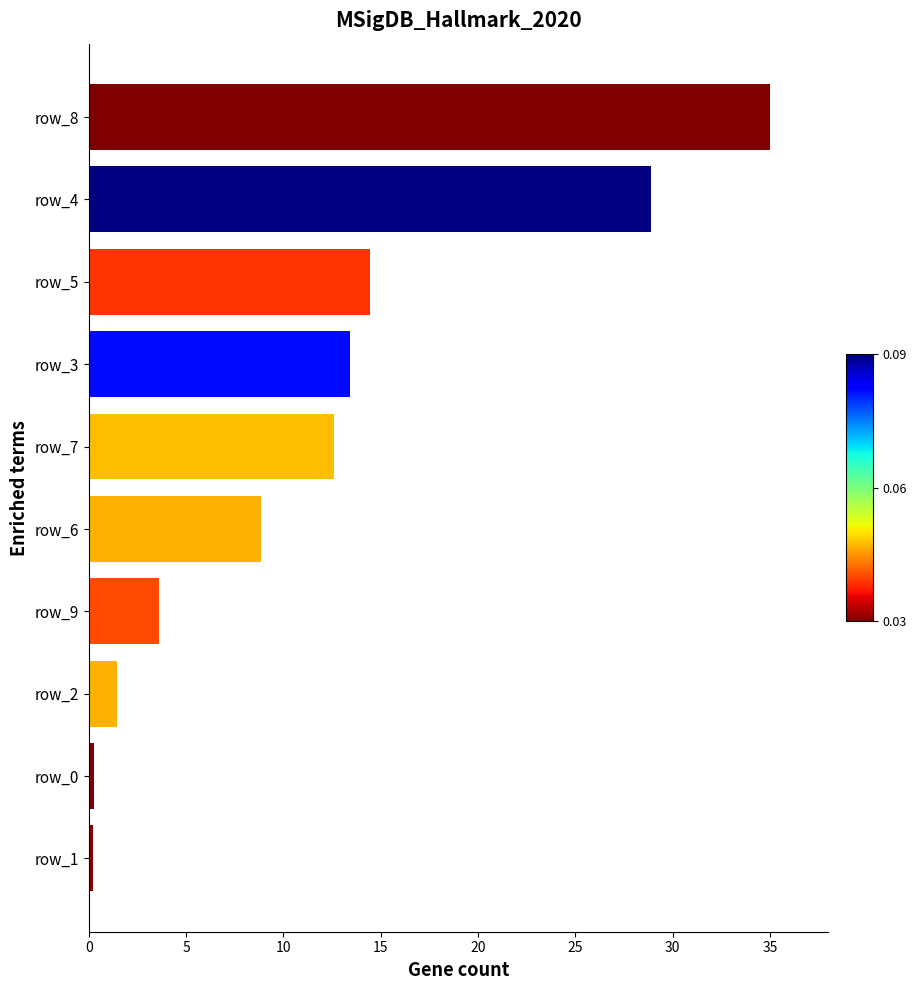

The value at row_7 is 17.5. True or false?

False